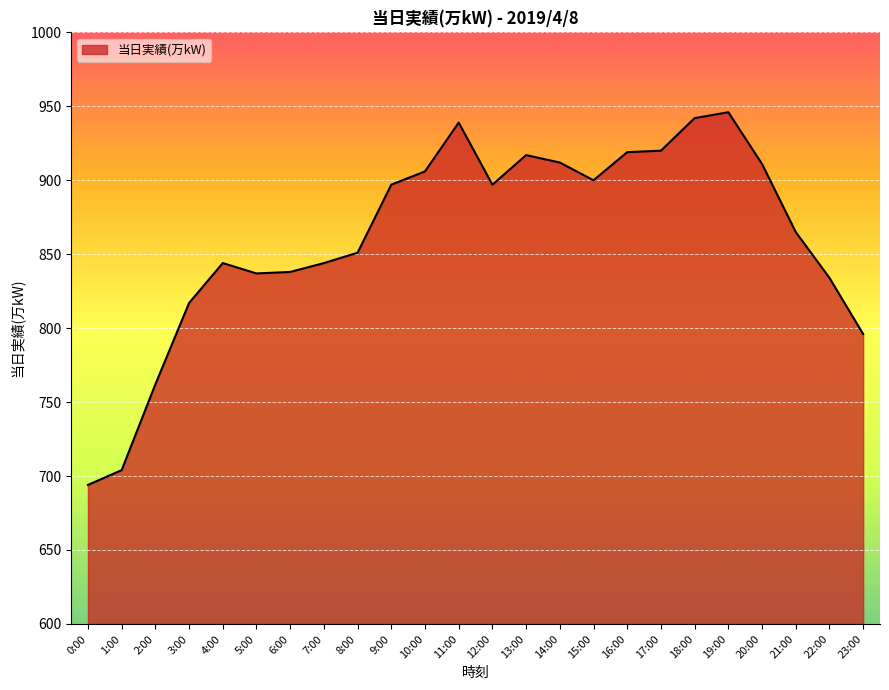

What is the maximum value shown in the chart?

946